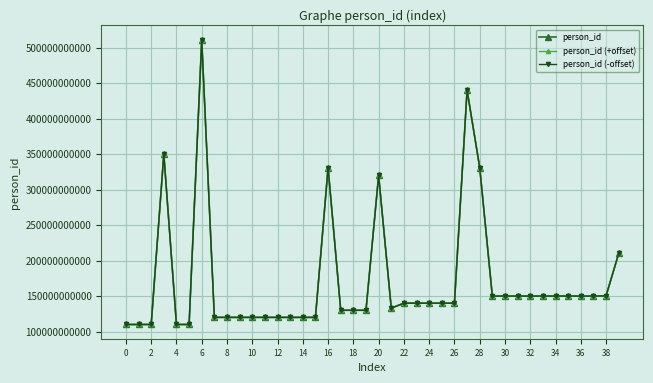

True or false: person_id and person_id (+offset) cross at least once.

False